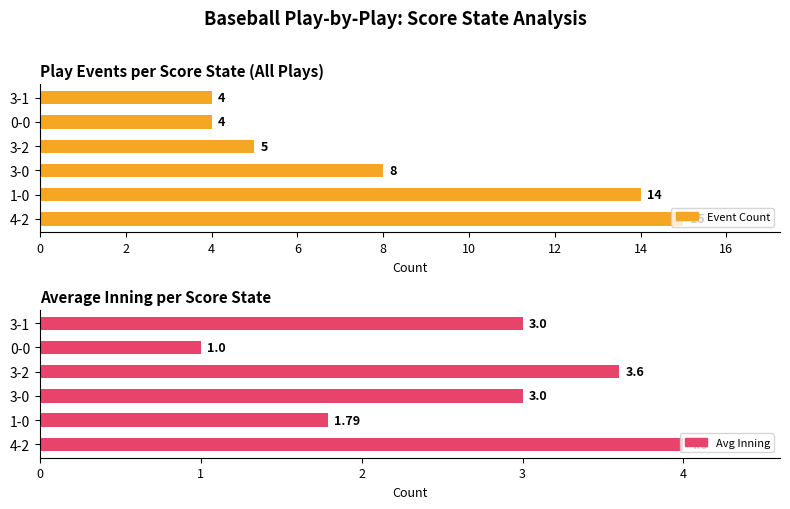

The value of Play Events per Score State (All Plays) at 0-0 is 5.2. True or false?

False